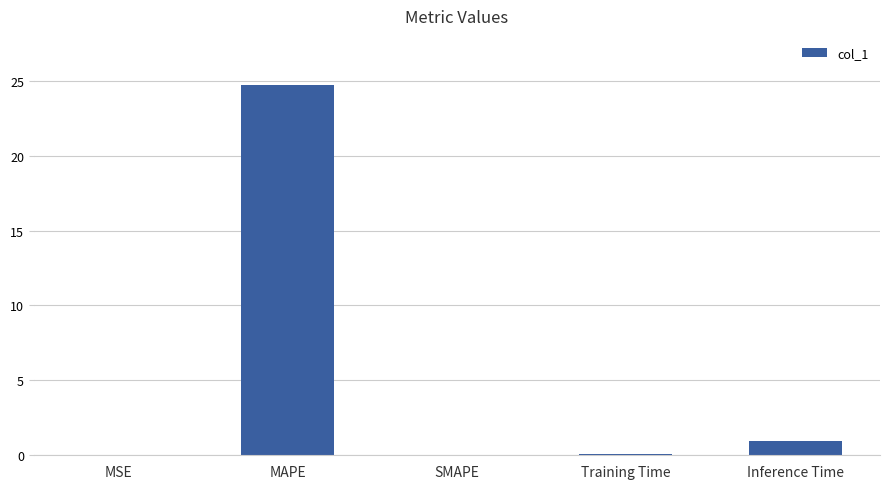

Is it true that the value at Inference Time is 0.9?

True